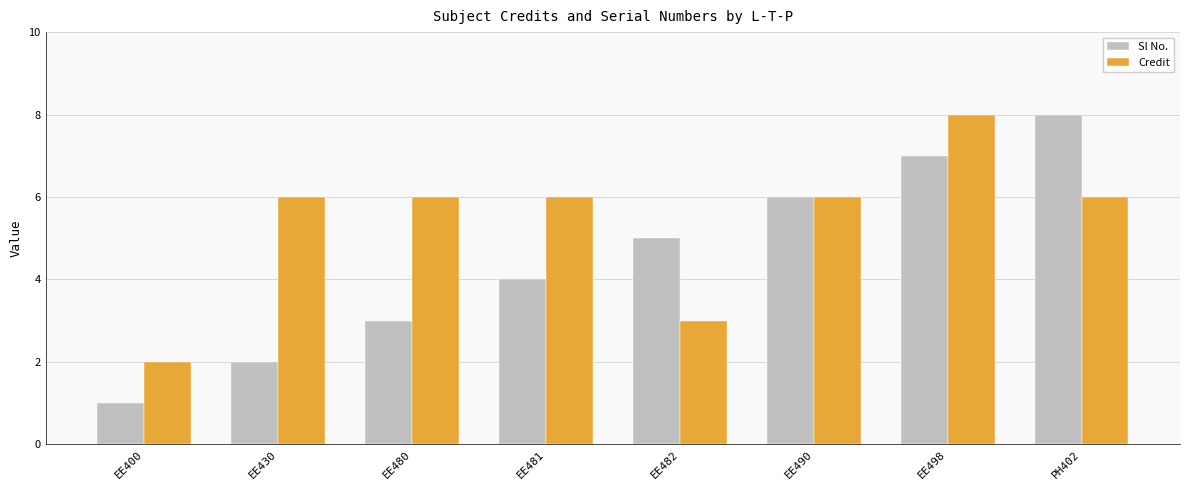

True or false: Credit has a value of 3 at EE482.

True